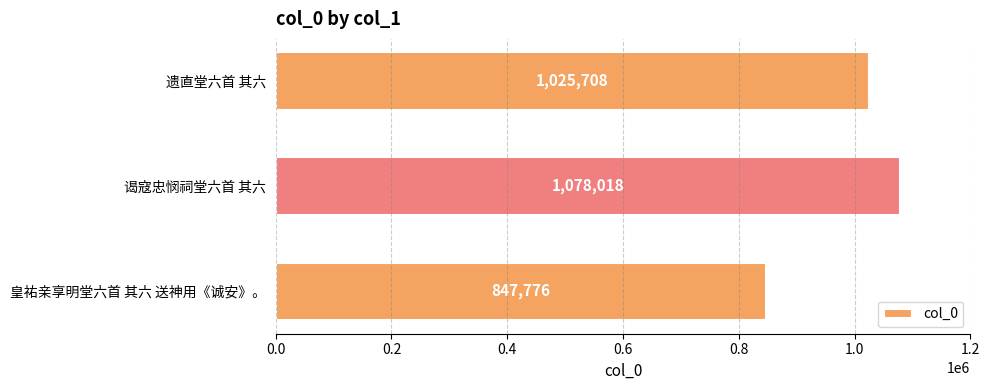

List the labels in order of value, smallest first.

皇祐亲享明堂六首 其六 送神用《诚安》。, 遗直堂六首 其六, 谒寇忠悯祠堂六首 其六